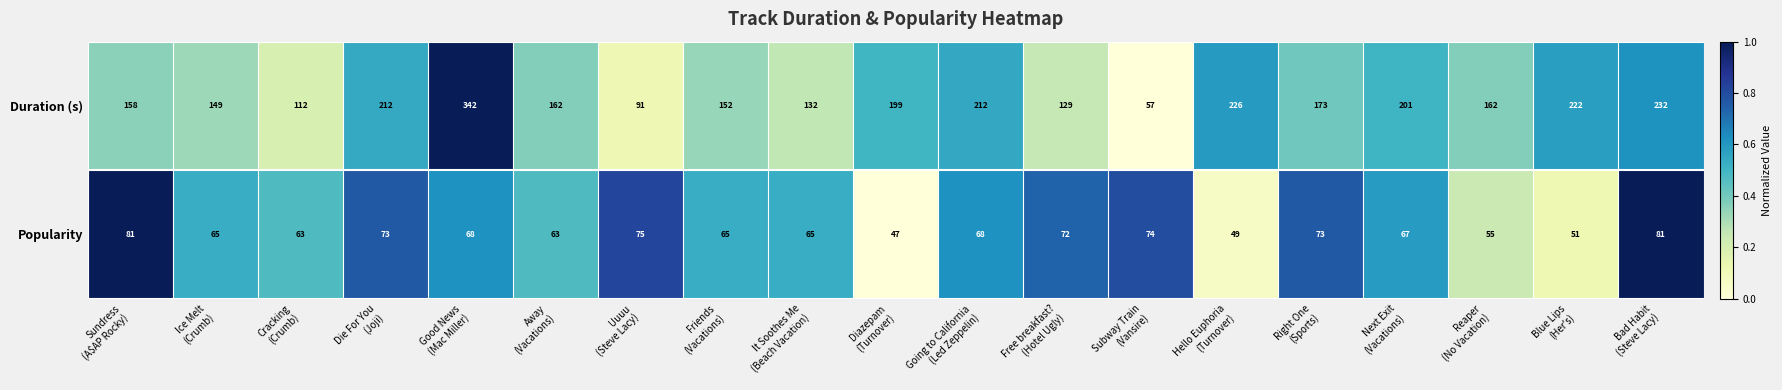

What is the total value across all series at Die For You
(Joji)?

285